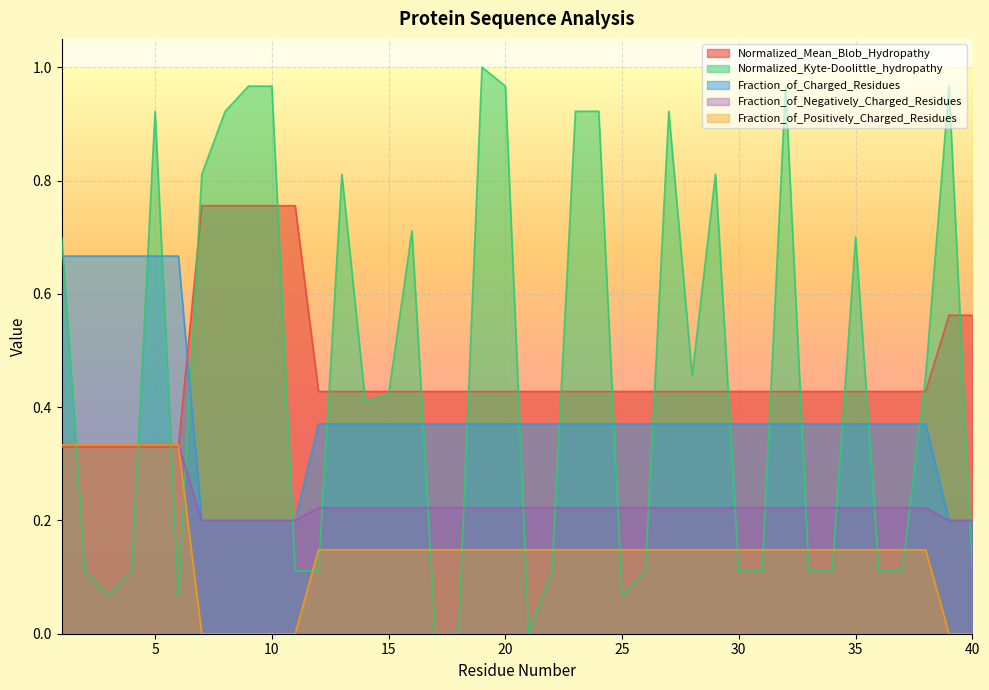

What is the total value across all series at 18?

1.2